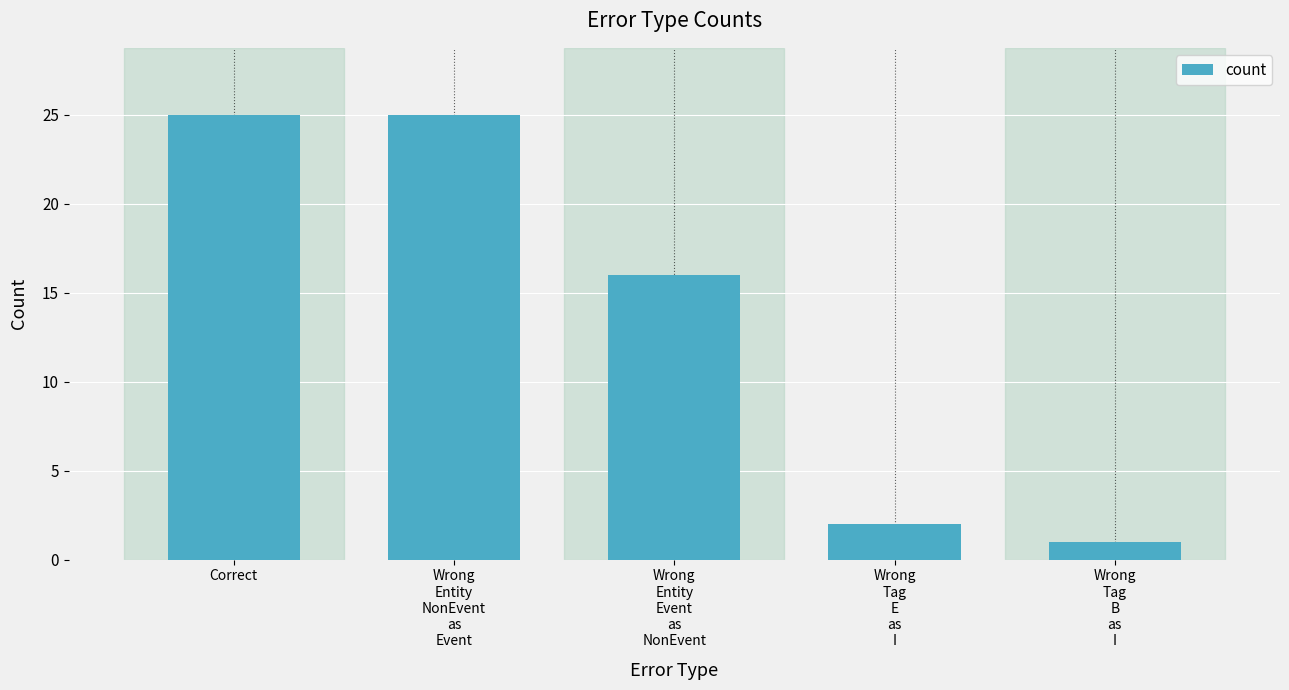

What is the change in value from Correct to Wrong
Entity
Event
as
NonEvent?

-9